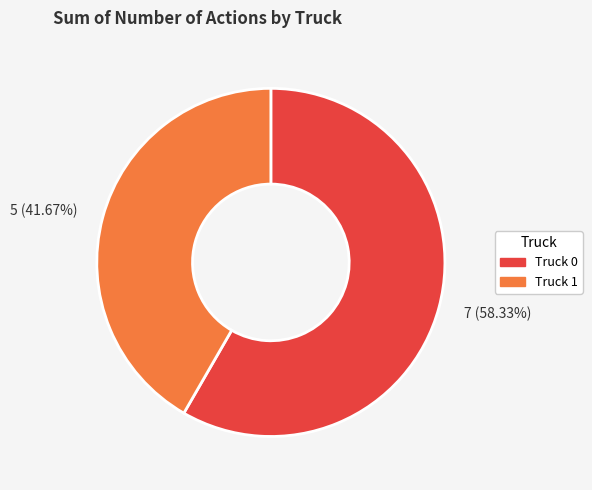

To the nearest percent, what is the average slice percentage?

50%